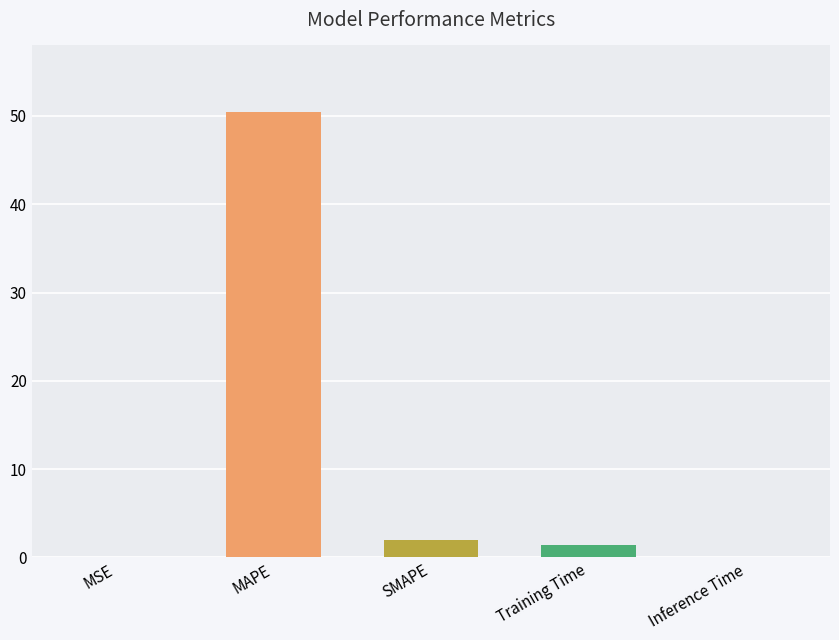

How many values exceed 1?

3